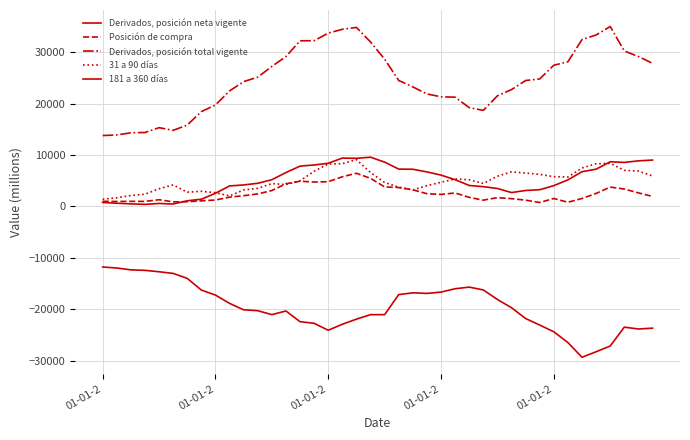

Does the chart have visible grid lines?

Yes